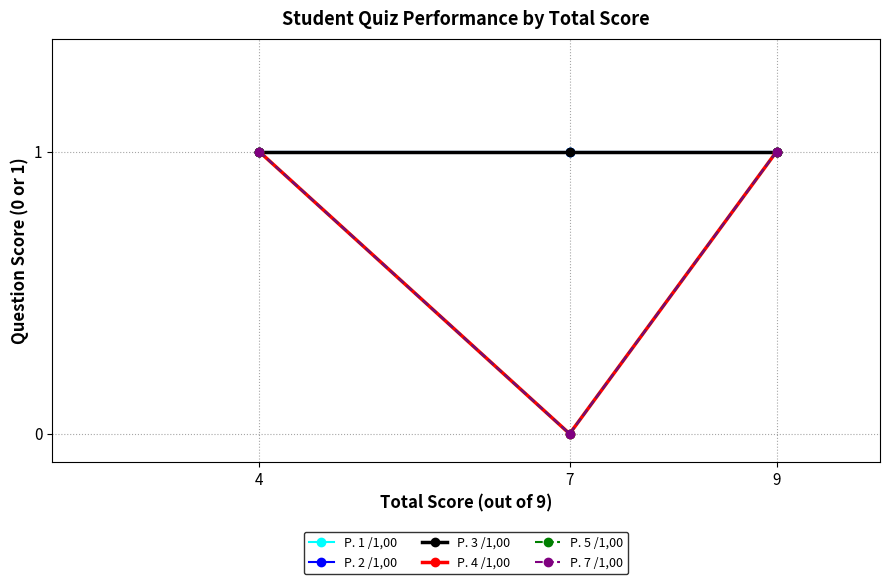

Is this an area chart (filled region under the line)?

No